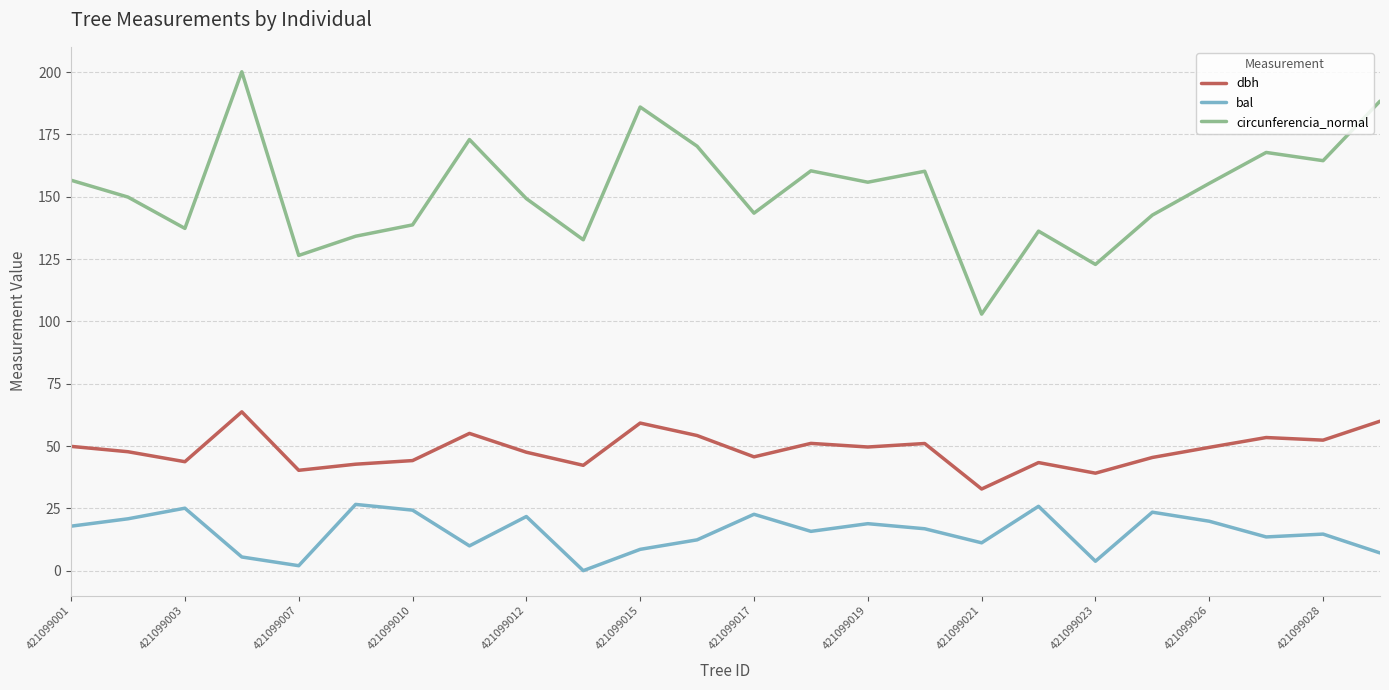

What are all the series names shown in the legend?

dbh, bal, circunferencia_normal